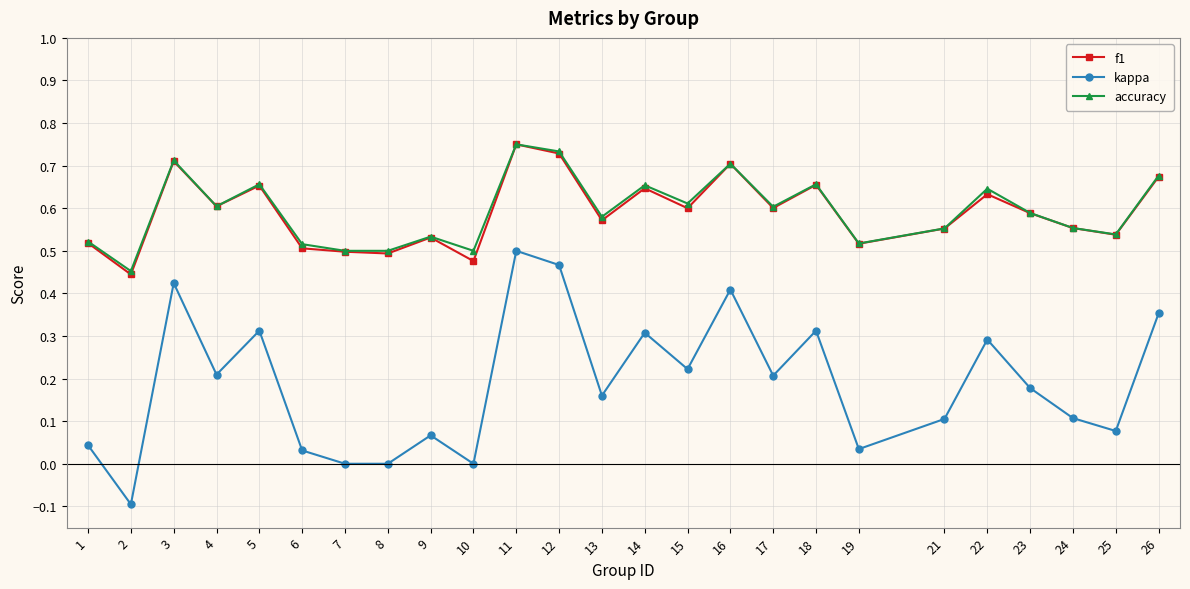

What is the total value across all series at 25?

1.2